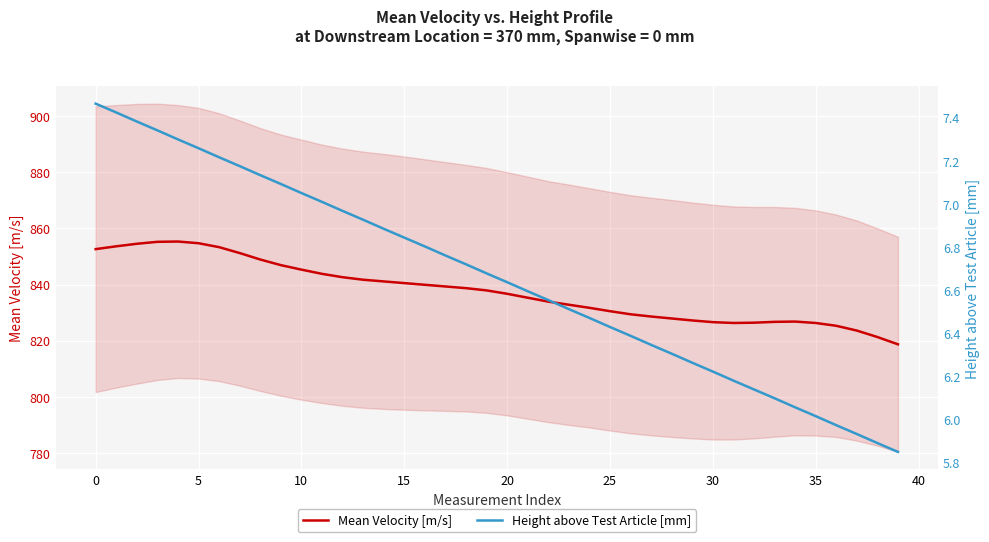

Rank the series at 5 from highest to lowest value.

Mean Velocity [m/s], Height above Test Article [mm]